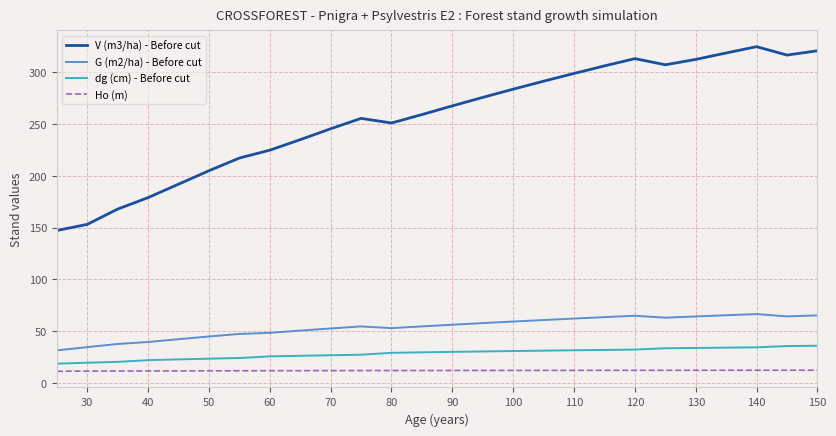

What is the average value of the Ho (m) series?

11.9